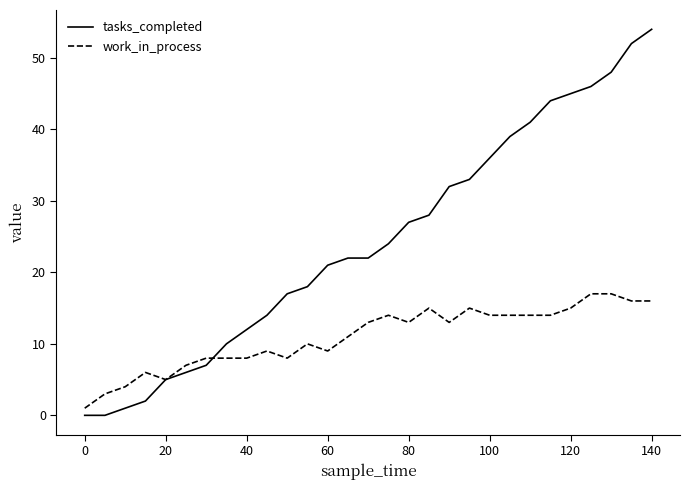

Reading right to left, what are all the values shown in this chart?

tasks_completed: 54	52	48	46	45	44	41	39	36	33	32	28	27	24	22	22	21	18	17	14	12	10	7	6	5	2	1	0	0
work_in_process: 16	16	17	17	15	14	14	14	14	15	13	15	13	14	13	11	9	10	8	9	8	8	8	7	5	6	4	3	1